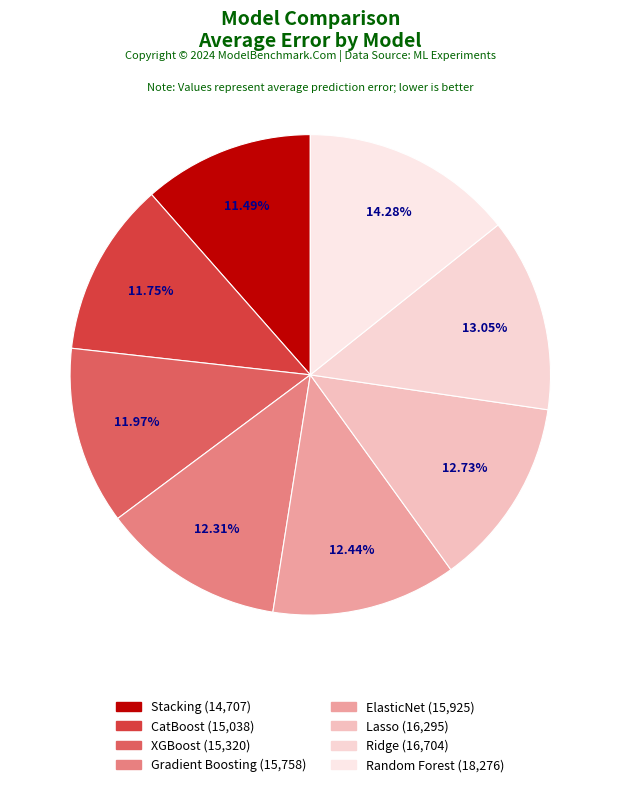

How many slices are in this pie chart?

8